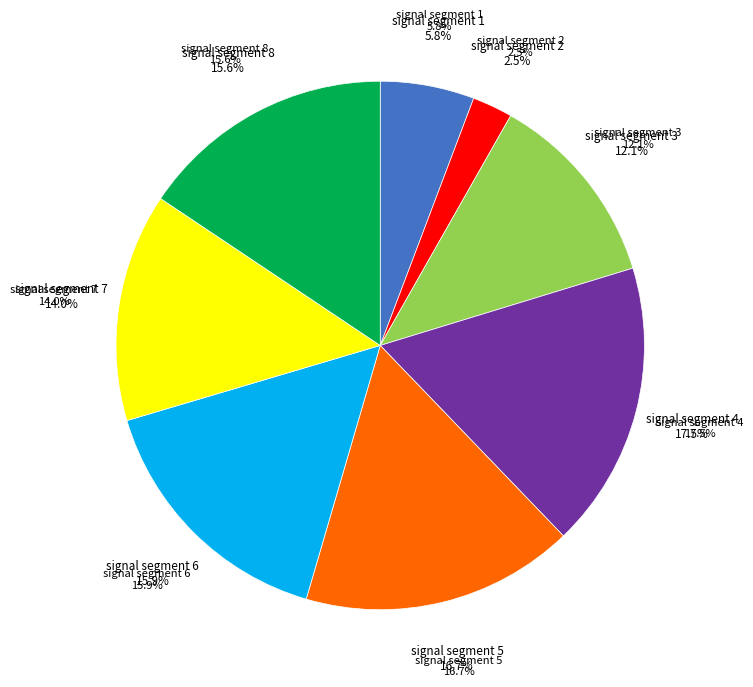

To the nearest percent, what is the difference between the largest and smallest slice percentages?

15%